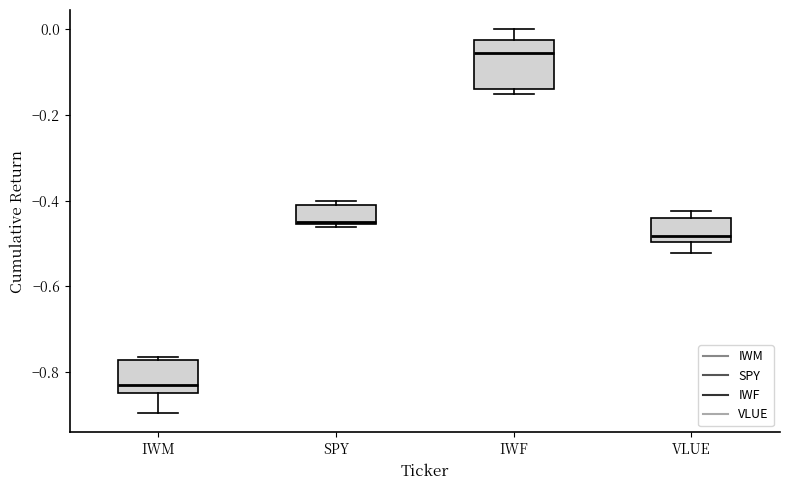

Reading left to right, transcribe this box plot: for each box, give where its median line is, the range the box spans, and where its two whiskers end, as read against the y-axis. The values are not printed on the chart, so give them approximately, as read against the axis.

IWM: median -0.82, box -0.84 to -0.78, whiskers -0.90 to -0.76
SPY: median -0.44, box -0.46 to -0.40, whiskers -0.46 (just below the box's lower edge) to -0.40 (just above the box's upper edge)
IWF: median -0.06, box -0.14 to -0.02, whiskers -0.16 to 0.00
VLUE: median -0.48, box -0.50 to -0.44, whiskers -0.52 to -0.42